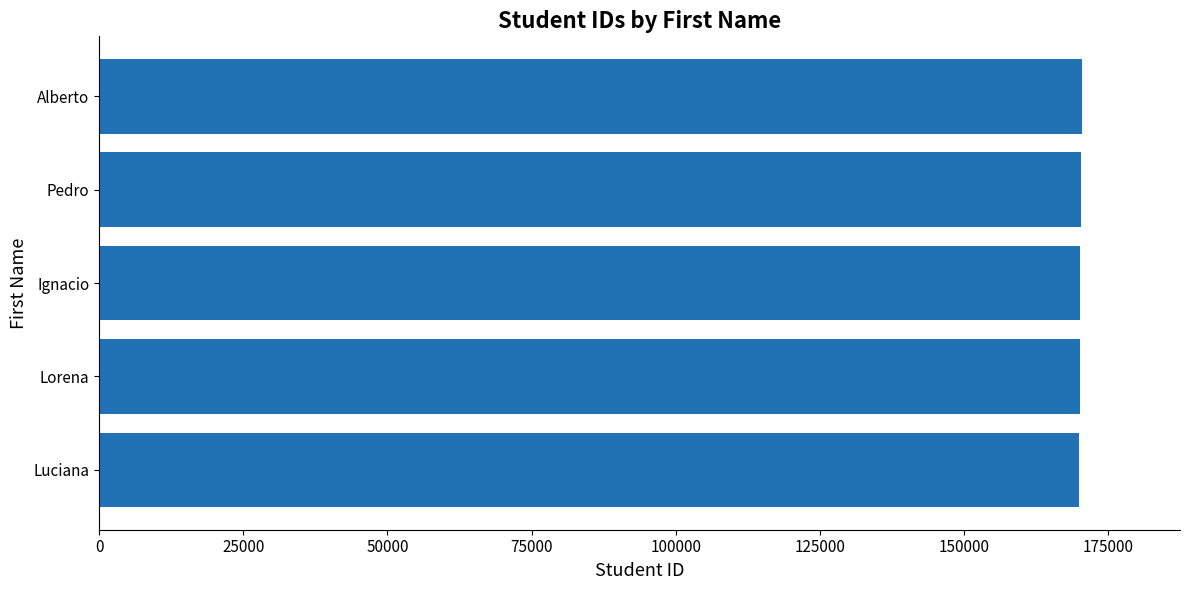

What is the approximate value at Pedro?

170321